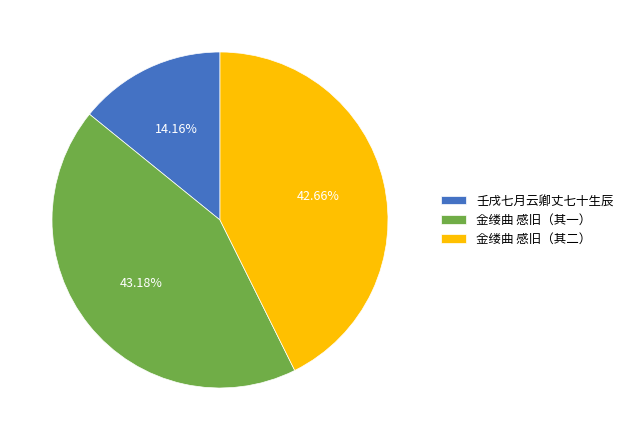

Rank the categories by value from highest to lowest.

金缕曲 感旧（其一）, 金缕曲 感旧（其二）, 壬戌七月云卿丈七十生辰